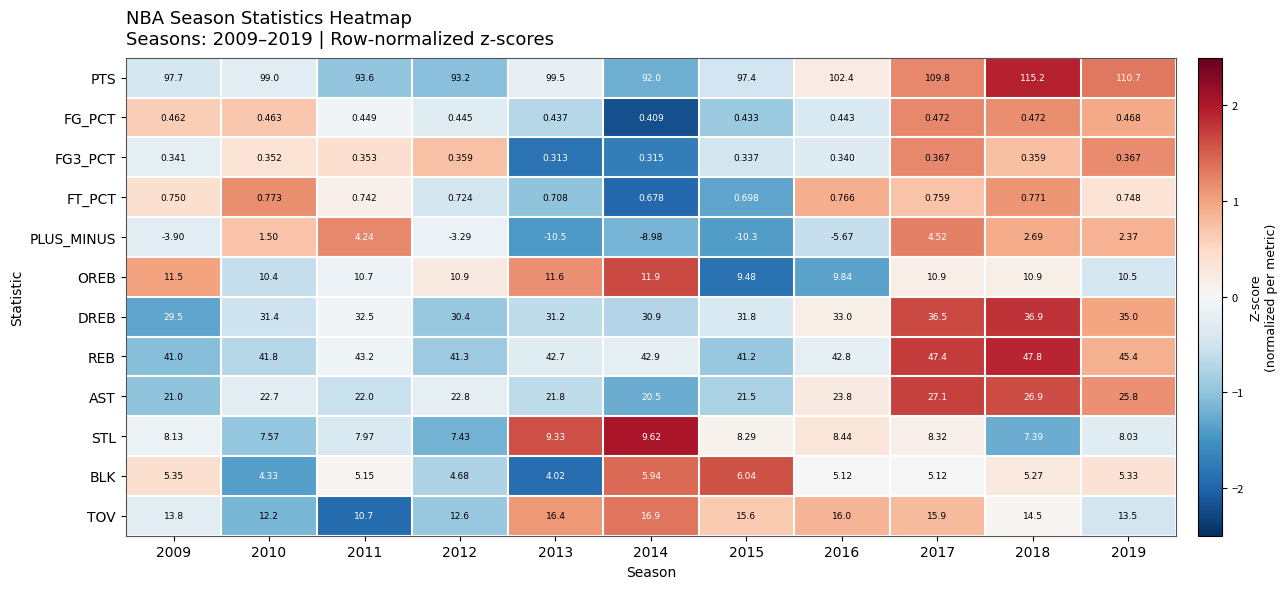

How many values in the TOV series are below 14?

5